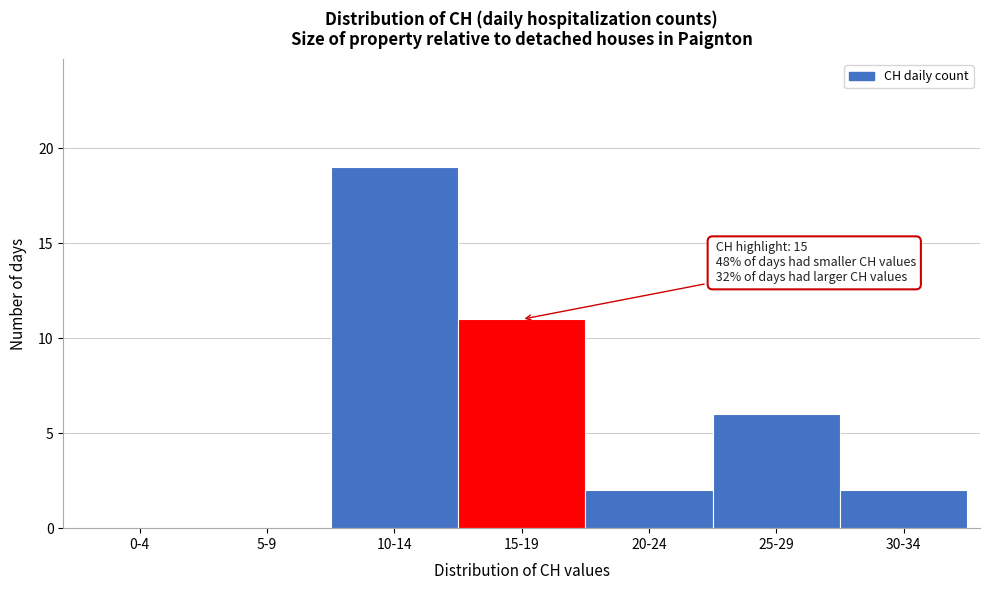

Reading left to right, extract all data points from this chart.

0-4=0	5-9=0	10-14=19	15-19=11	20-24=2	25-29=6	30-34=2